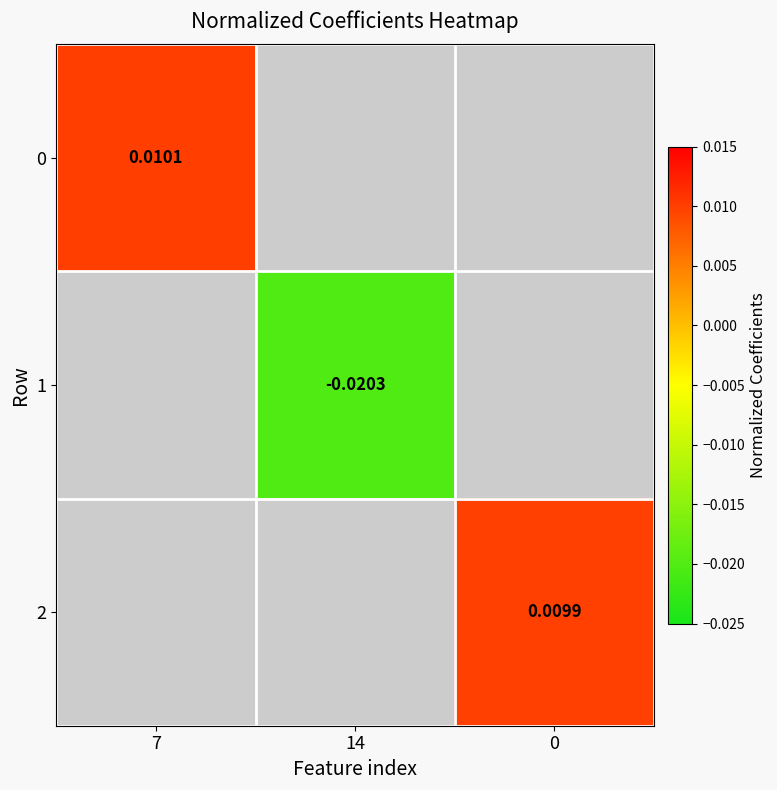

Is the value of 0 at 7 greater than the value of 1 at 14?

Yes